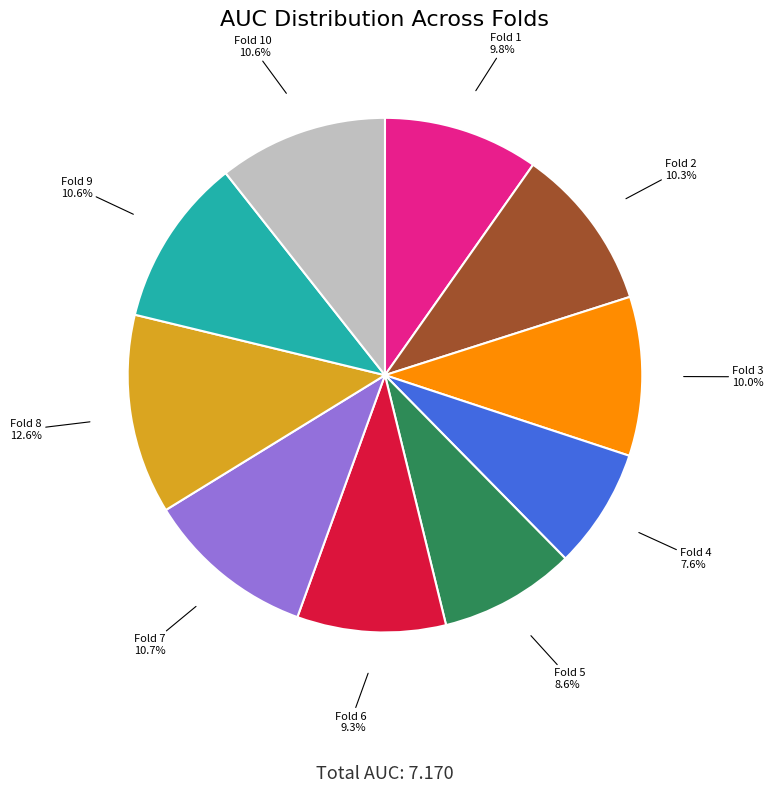

Is there any slice that represents more than half of the pie?

No